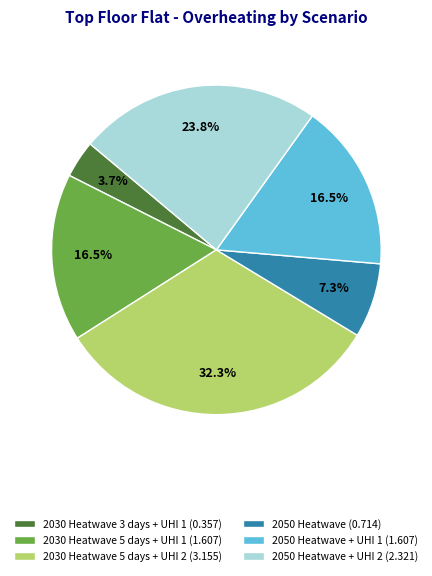

Which slice is the largest?

2030 Heatwave 5 days + UHI 2 (3.155)